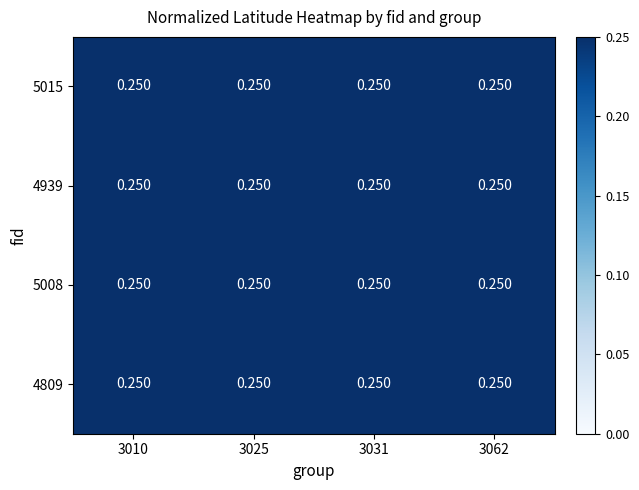

How many 4939 values are between 0 and 1?

4